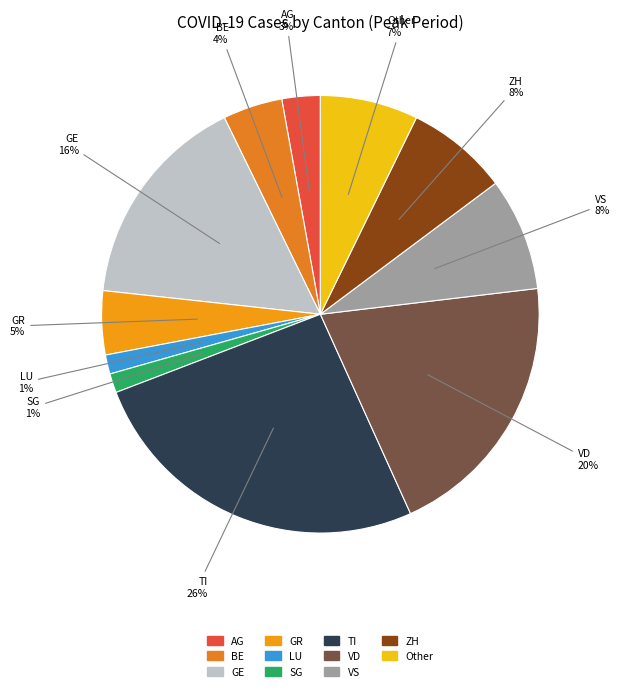

Count the number of slices in the pie.

11